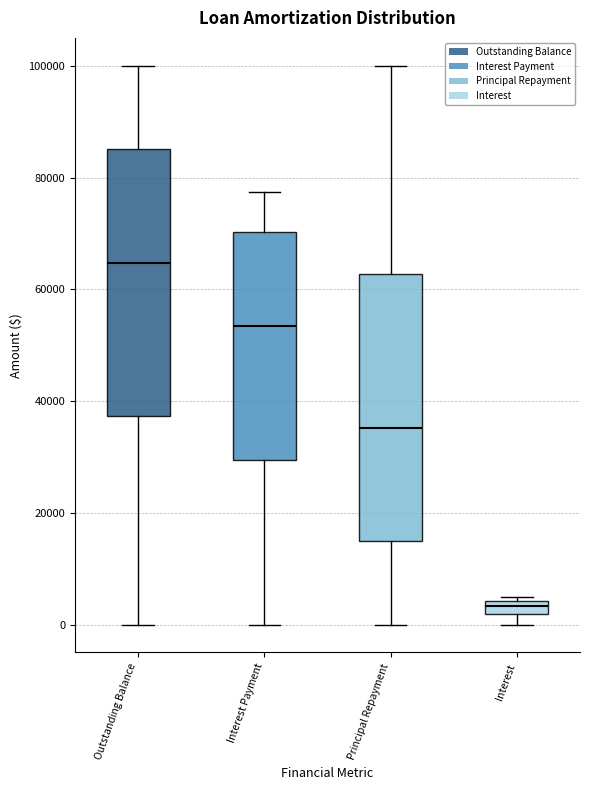

Where is the lower edge of the box for Outstanding Balance on the y-axis? The values are not printed on the chart, so give them approximately, as read against the axis.

38000